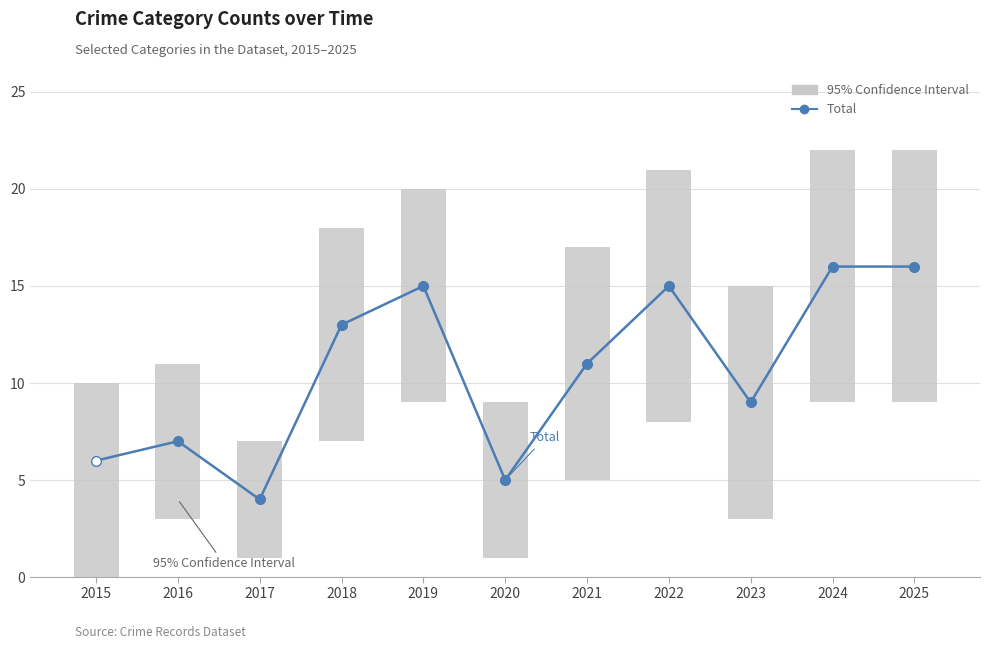

What is the minimum value shown in the chart?

4